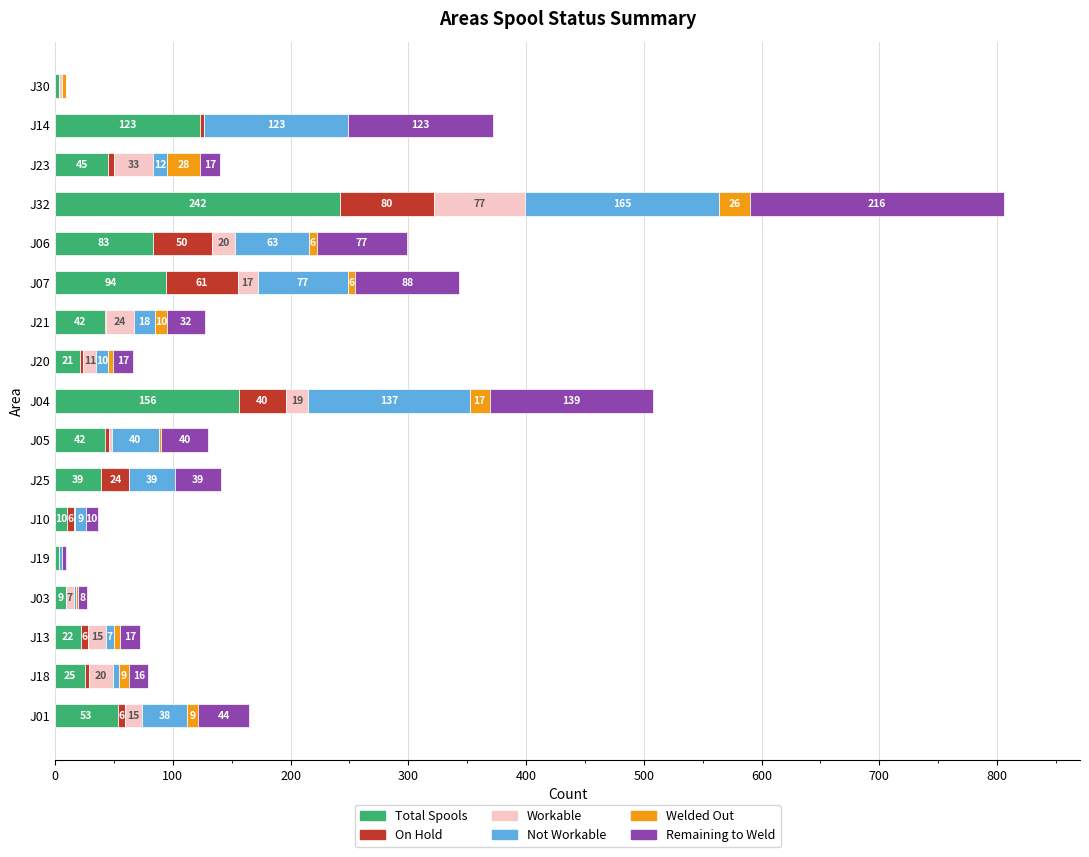

What is the approximate value of Total Spools at J19?

3